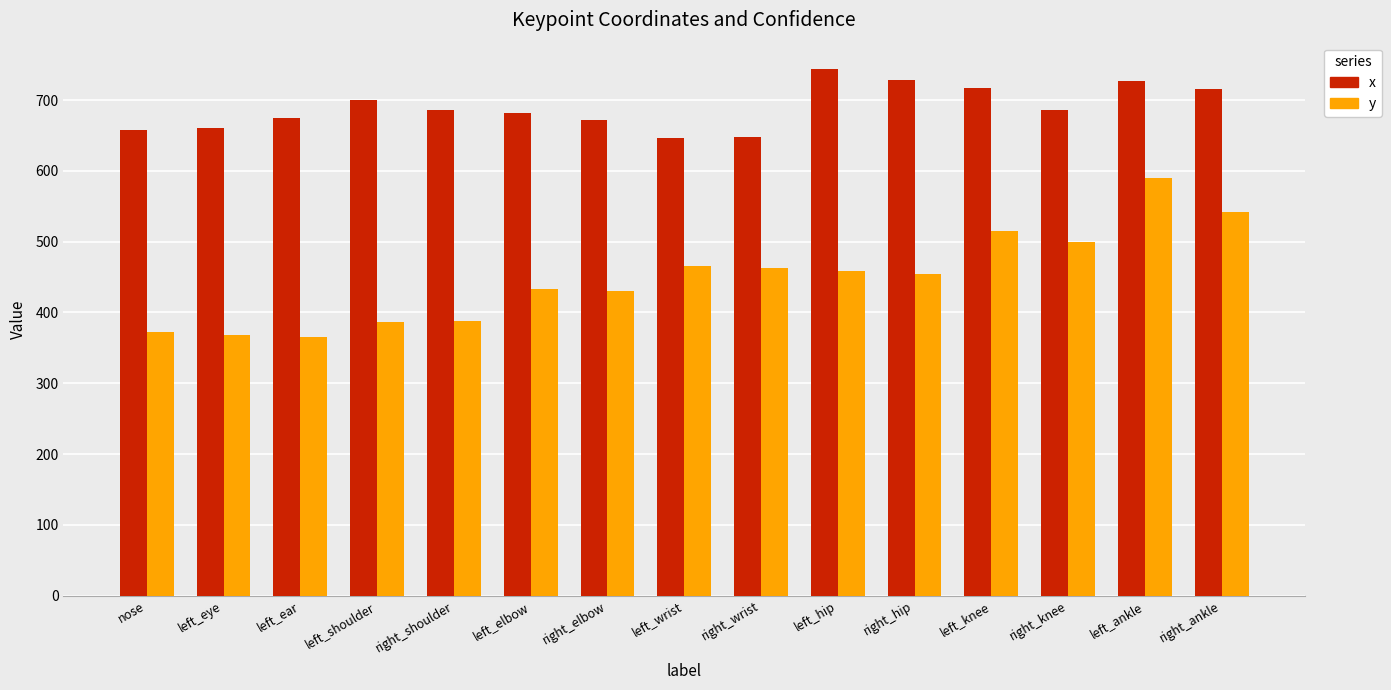

What is the difference between the second highest and second lowest values in the x series?

80.1